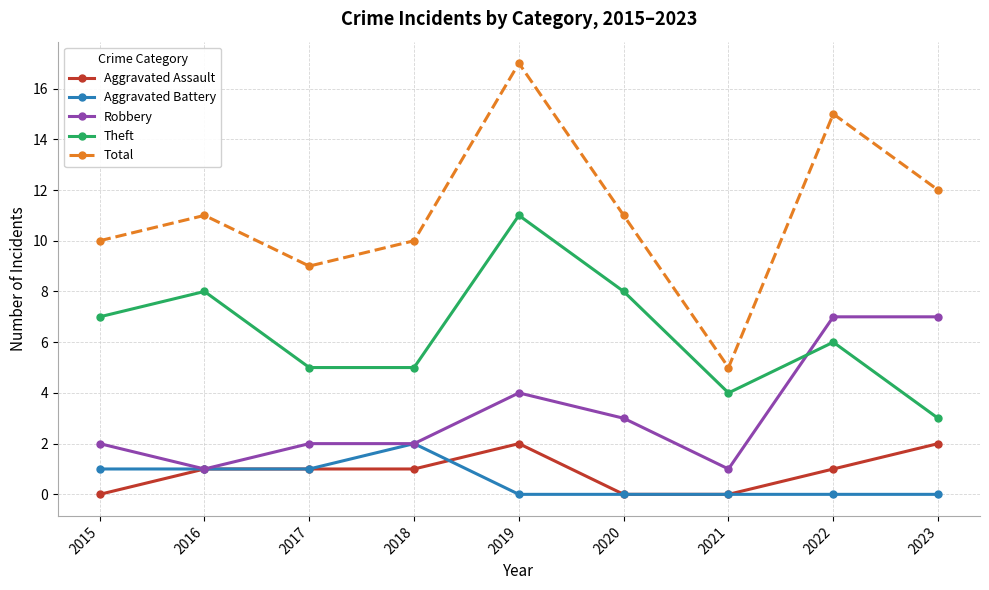

At 2015, list the series in order from smallest to largest.

Aggravated Assault, Aggravated Battery, Robbery, Theft, Total